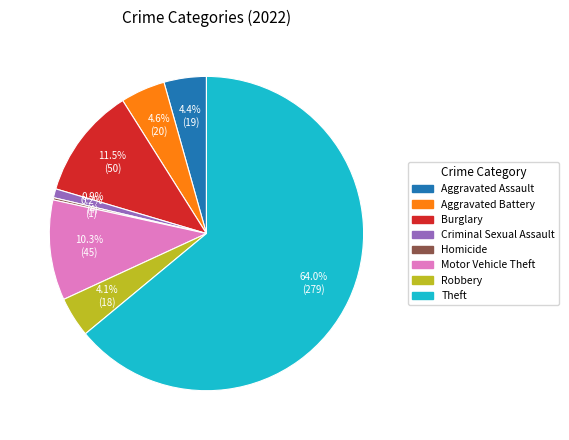

Is there a majority slice in this chart?

Yes